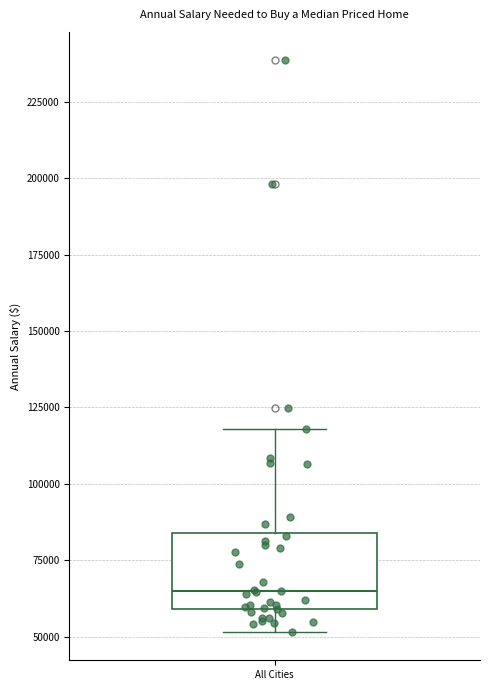

Transcribe this box plot: give where the median line is, the range the box spans, and where the two whiskers end, as read against the y-axis. The values are not printed on the chart, so give them approximately, as read against the axis.

median 65000, box 60000 to 85000, whiskers 50000 to 120000